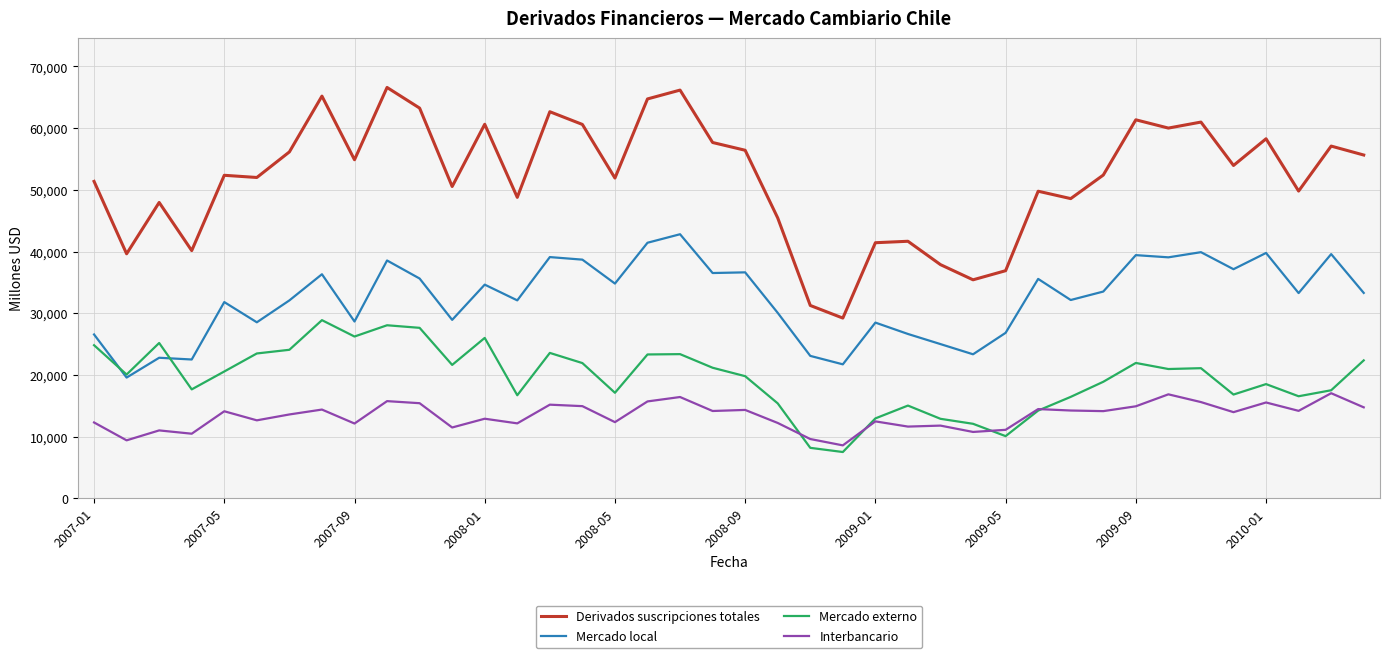

List the series in order of their peak value, highest first.

Derivados suscripciones totales, Mercado local, Mercado externo, Interbancario